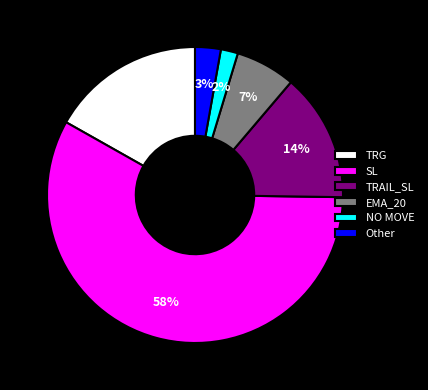

Which category has the smallest portion of the pie?

NO MOVE